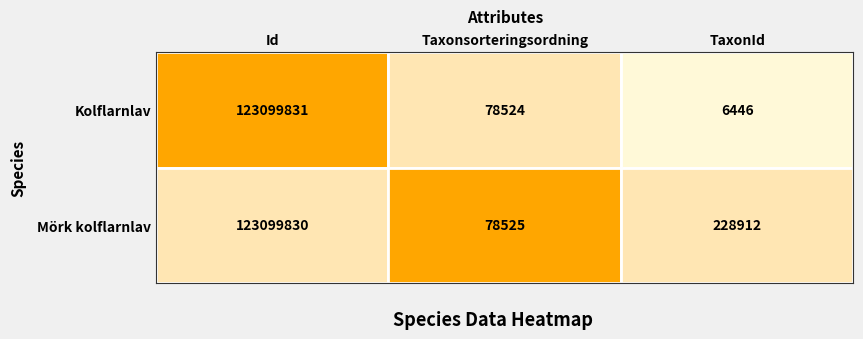

Reading left to right, list all the values displayed in this chart.

Kolflarnlav: 123099831	78524	6446
Mörk kolflarnlav: 123099830	78525	228912